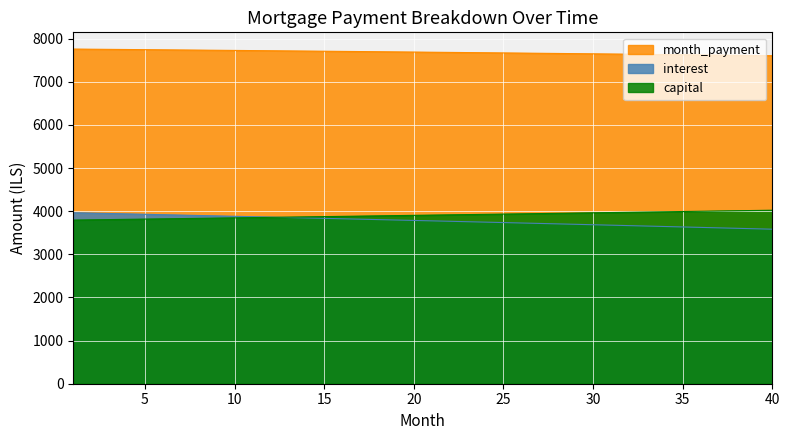

How many lines are shown in the chart?

3